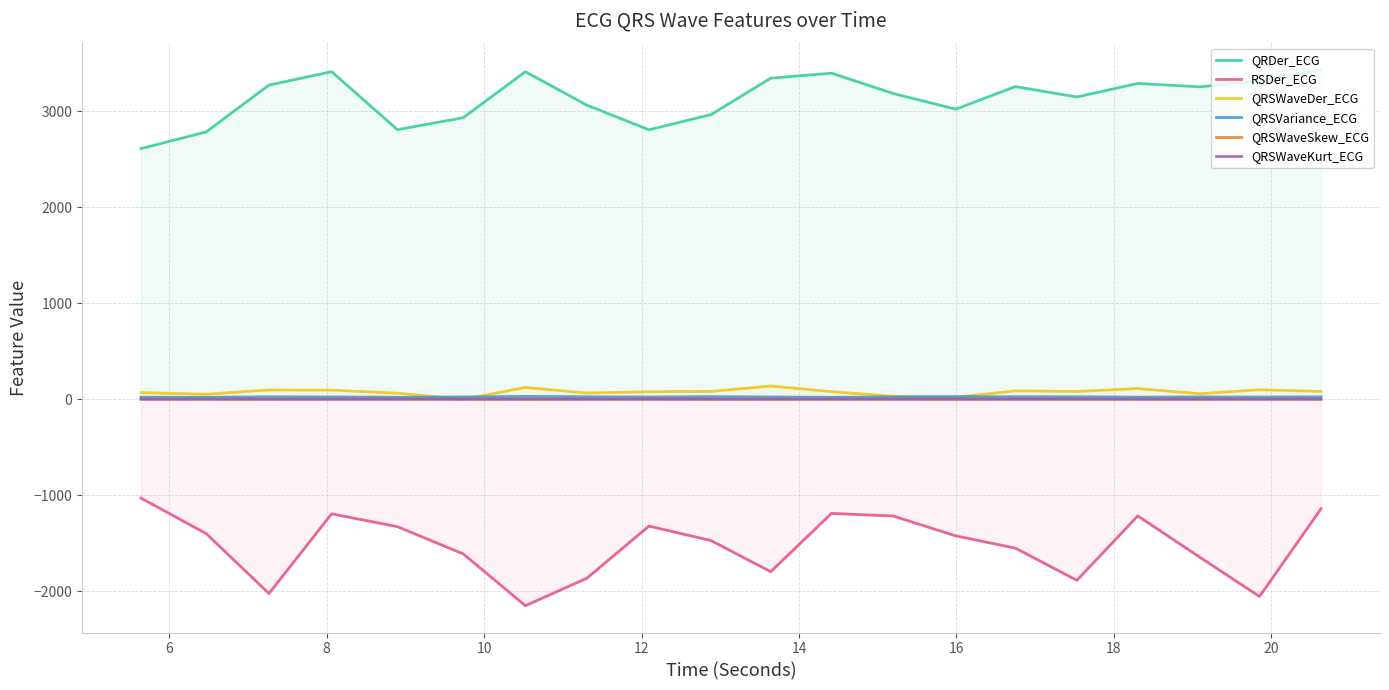

Reading left to right, list all the values displayed in this chart.

QRDer_ECG: 2609.2	2782.6	3269.5	3409.5	2805.8	2930.6	3409.4	3061.7	2804.8	2963.1	3342.0	3394.0	3183.2	3018.9	3254.6	3146.2	3287.2	3251.6	3314.8	3432.4
RSDer_ECG: -1029.6	-1399.2	-2022.2	-1193.1	-1326.9	-1610.2	-2149.4	-1863.7	-1321.1	-1471.3	-1795.5	-1188.6	-1215.7	-1422.3	-1550.1	-1885.1	-1214.7	-1645.3	-2053.4	-1140.8
QRSWaveDer_ECG: 69.1	52.2	96.3	94.8	62.9	-1.1	122.6	64.4	78.2	81.0	137.7	79.2	30.8	20.7	87.3	80.4	111.5	57.1	98.7	81.1
QRSVariance_ECG: 21.1	20.7	25.0	23.6	20.6	23.3	29.7	25.7	23.4	26.9	23.2	20.4	24.2	27.3	25.7	25.7	21.5	23.9	22.5	24.6
QRSWaveSkew_ECG: 1.3	1.4	1.3	1.4	1.5	1.3	1.3	1.3	1.4	1.2	1.3	1.4	1.4	1.3	1.4	1.4	1.3	1.3	1.5	1.3
QRSWaveKurt_ECG: 0.7	0.8	0.6	0.8	1.3	0.7	0.6	0.8	0.9	0.4	0.7	0.9	0.9	0.6	0.8	0.9	0.8	0.6	1.3	0.7